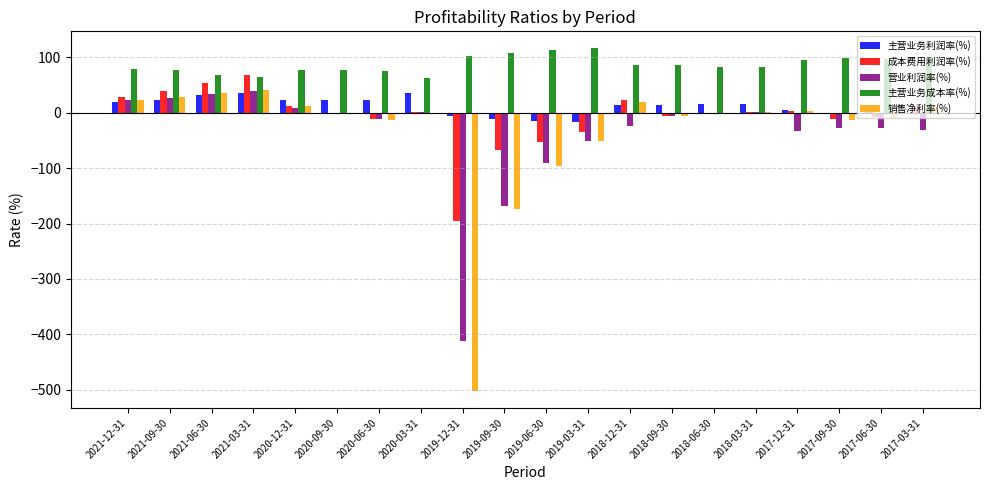

Does the chart contain stacked bars?

No